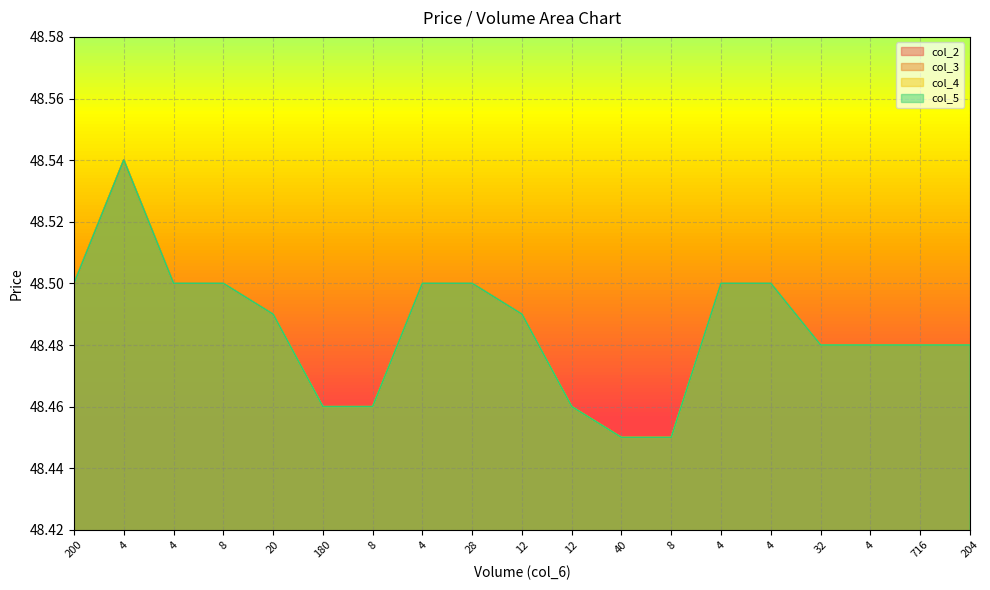

What is the total value across all series at 8?

194.0